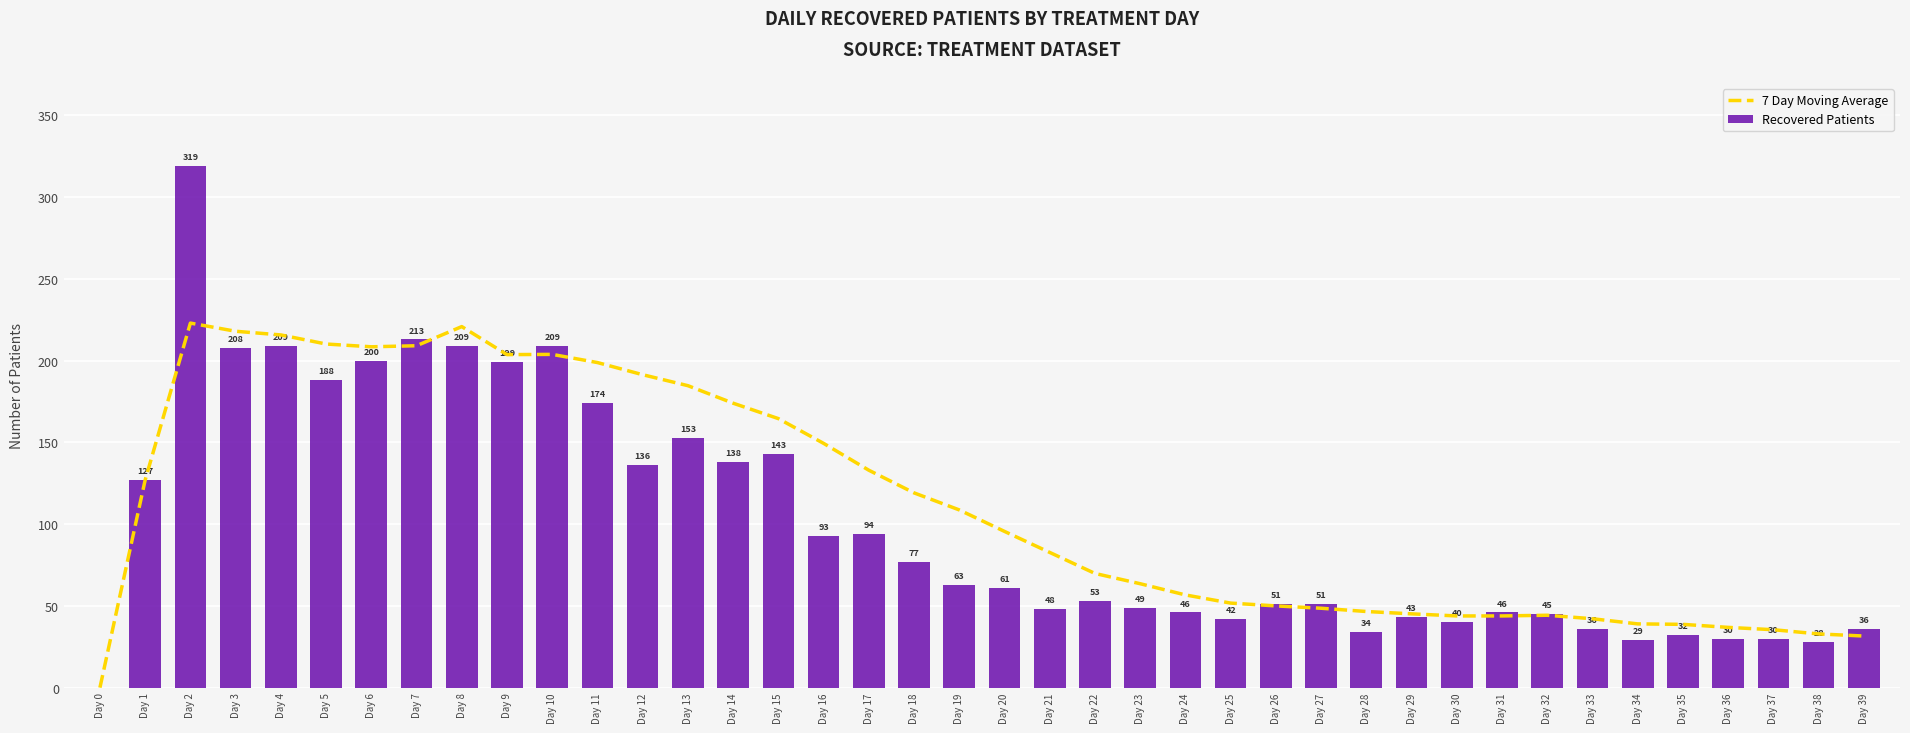

At which category does the chart reach its peak across all series?

Day 2